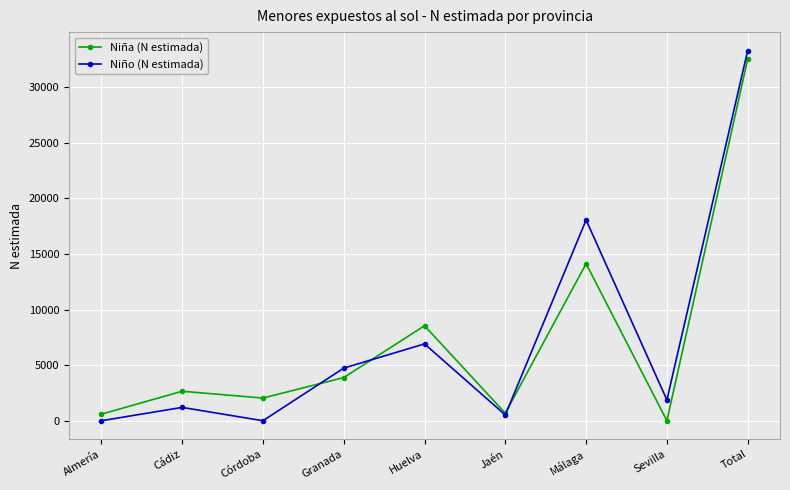

What is the average value of the Niña (N estimada) series?

7225